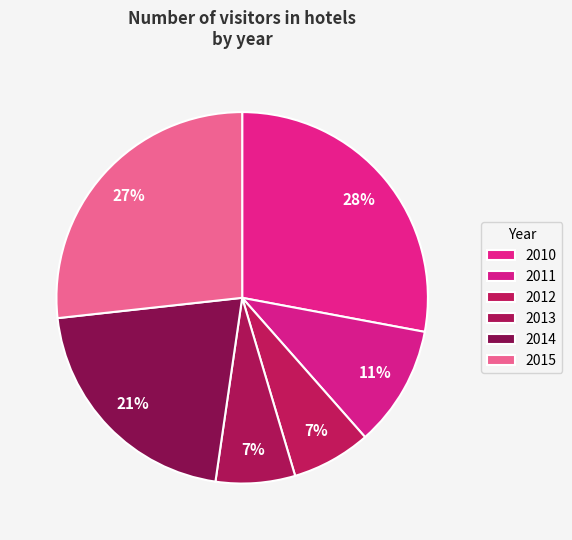

How many segments does this pie chart have?

6